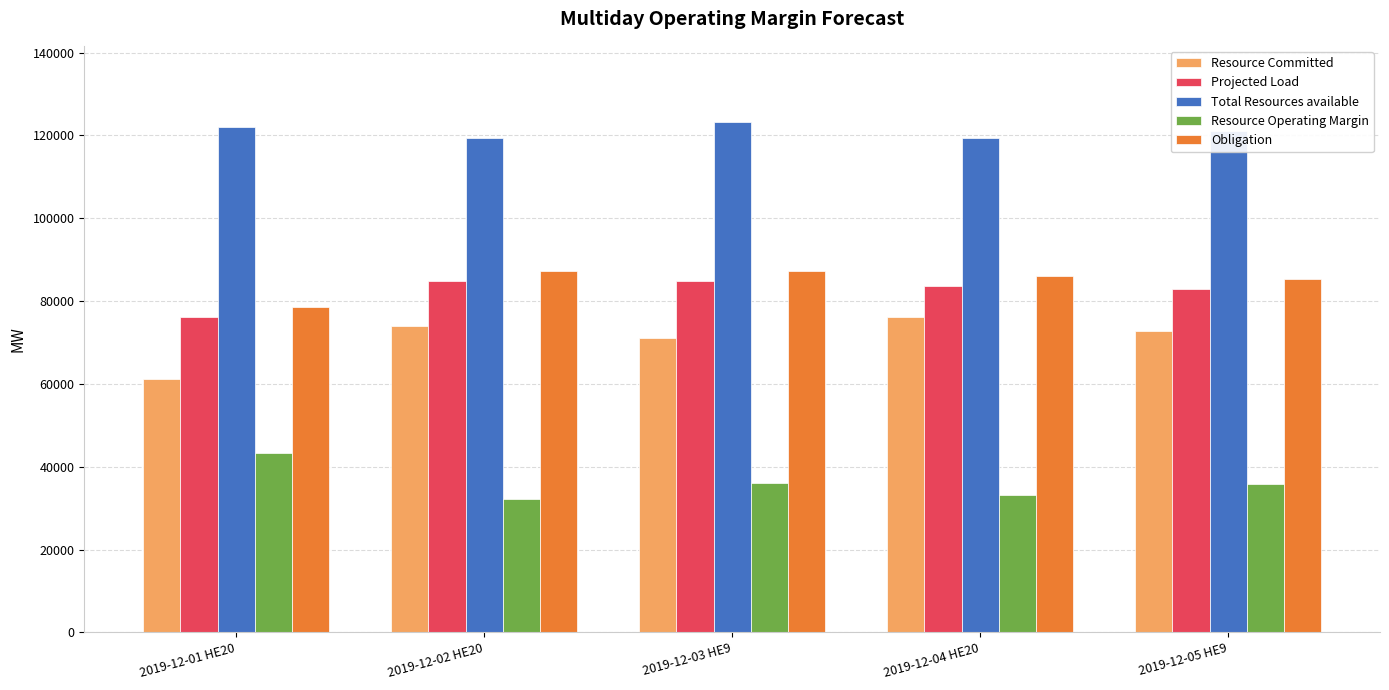

The Projected Load series shows 84826.0 at 2019-12-02 HE20. True or false?

True